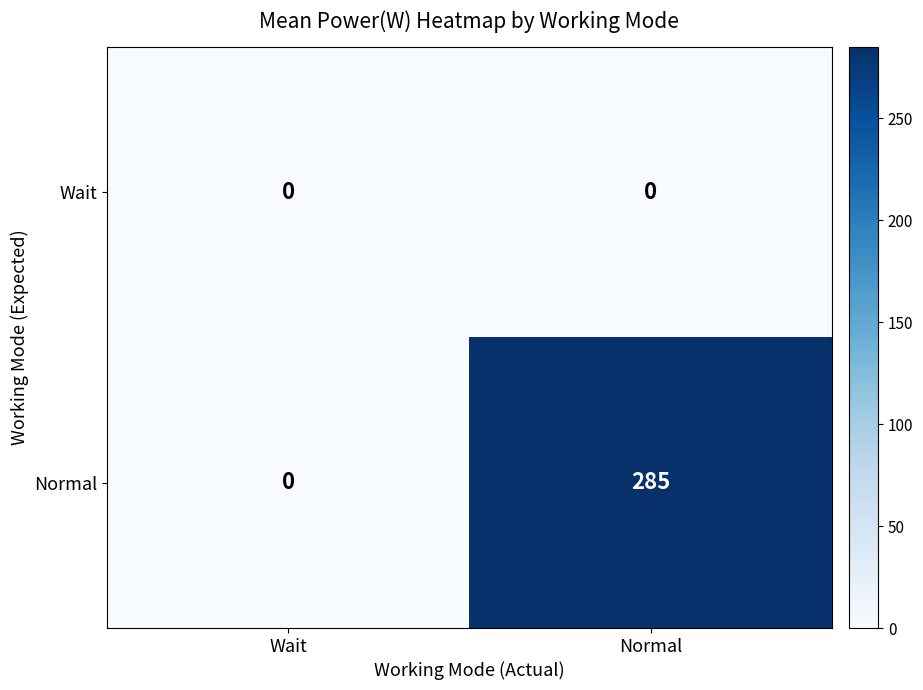

Reading left to right, extract all data points from this chart.

Wait: 0	0
Normal: 0	285